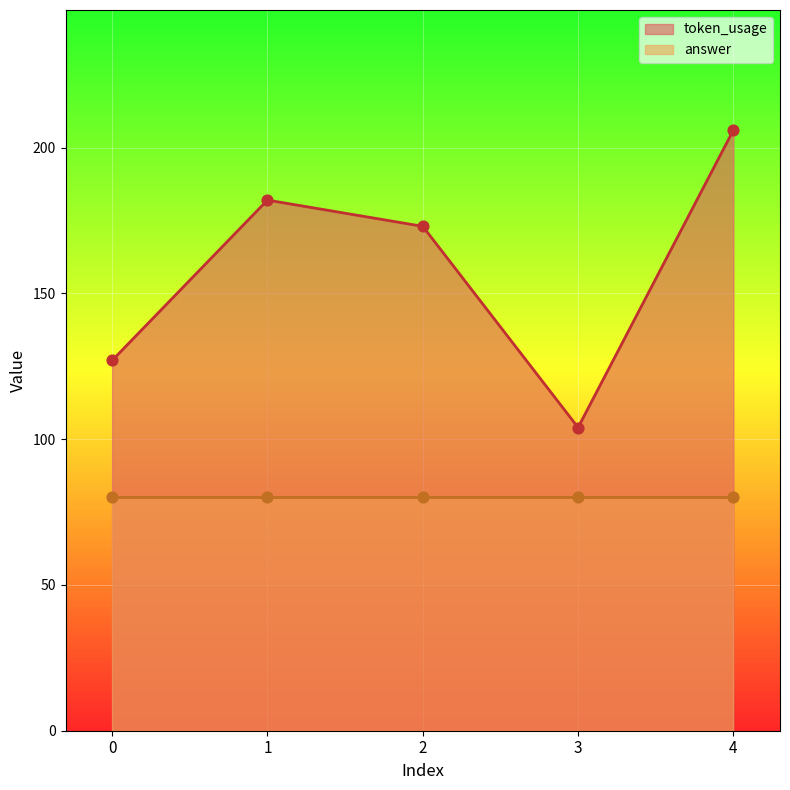

Approximately how many times larger is the value at 1 compared to 3?

1.8